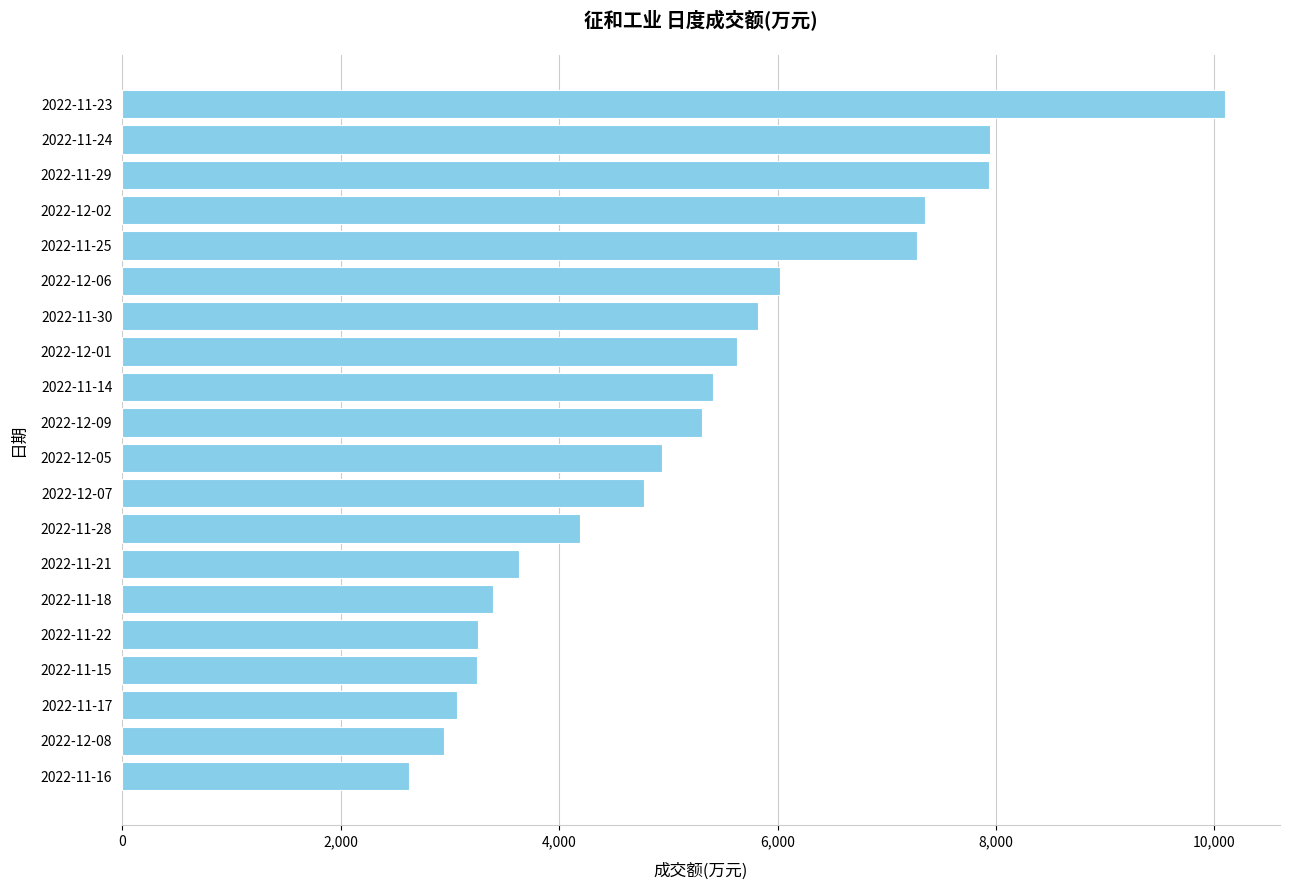

What is the greatest value displayed?

10095